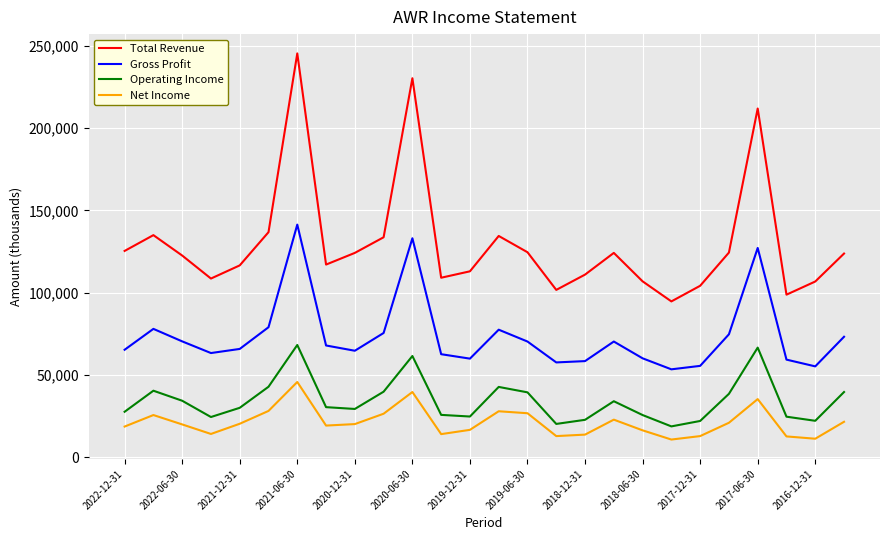

List the series in order of their peak value, lowest first.

Net Income, Operating Income, Gross Profit, Total Revenue